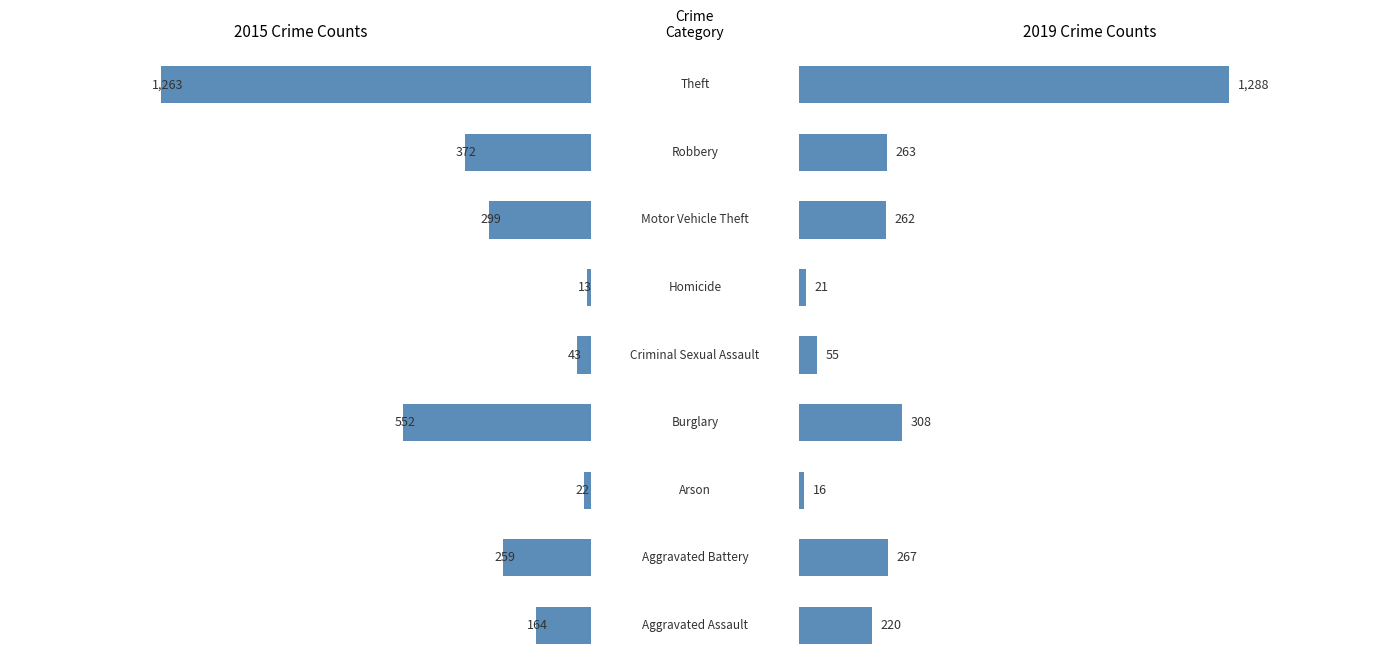

What are all the series names shown in the legend?

2015, 2019